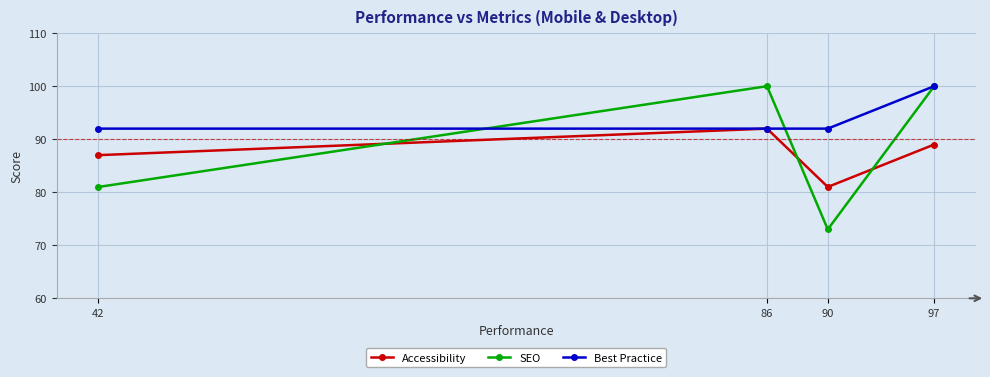

What is the sum of the SEO values at 86 and 42?

181